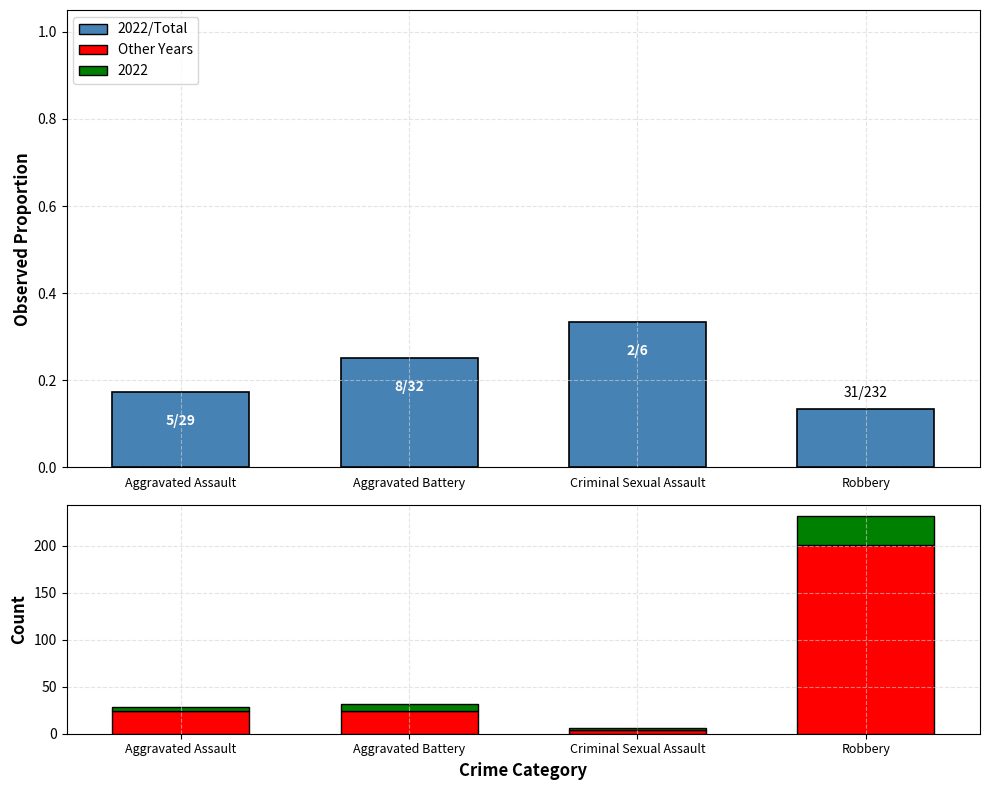

What position from the left is Aggravated Assault?

1